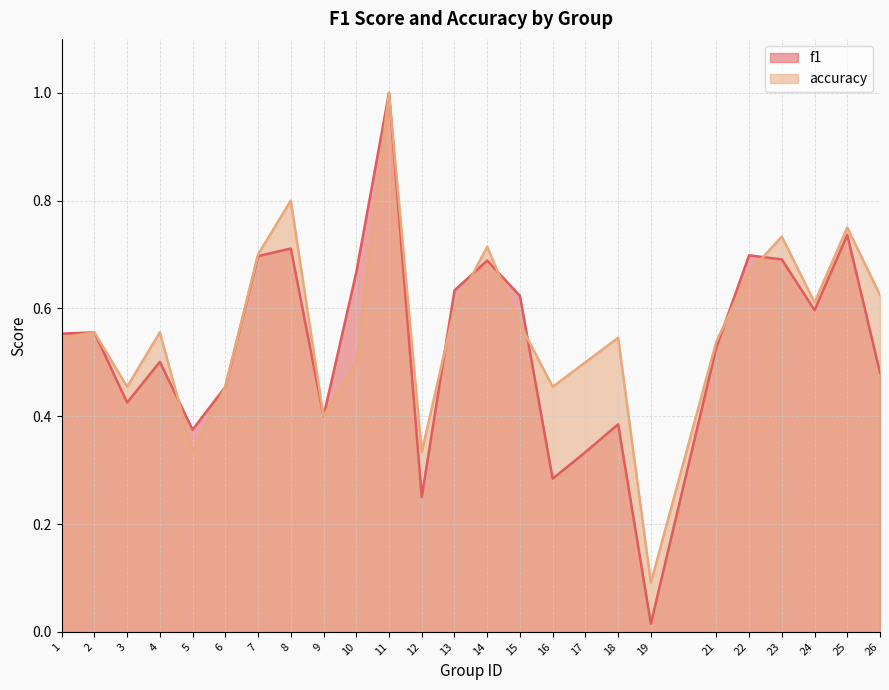

Reading left to right, extract all data points from this chart.

f1: 0.6	0.6	0.4	0.5	0.4	0.5	0.7	0.7	0.4	0.7	1.0	0.2	0.6	0.7	0.6	0.3	0.3	0.4	0.0	0.5	0.7	0.7	0.6	0.7	0.5
accuracy: 0.5	0.6	0.5	0.6	0.3	0.5	0.7	0.8	0.4	0.5	1.0	0.3	0.6	0.7	0.6	0.5	0.5	0.5	0.1	0.5	0.7	0.7	0.6	0.8	0.6